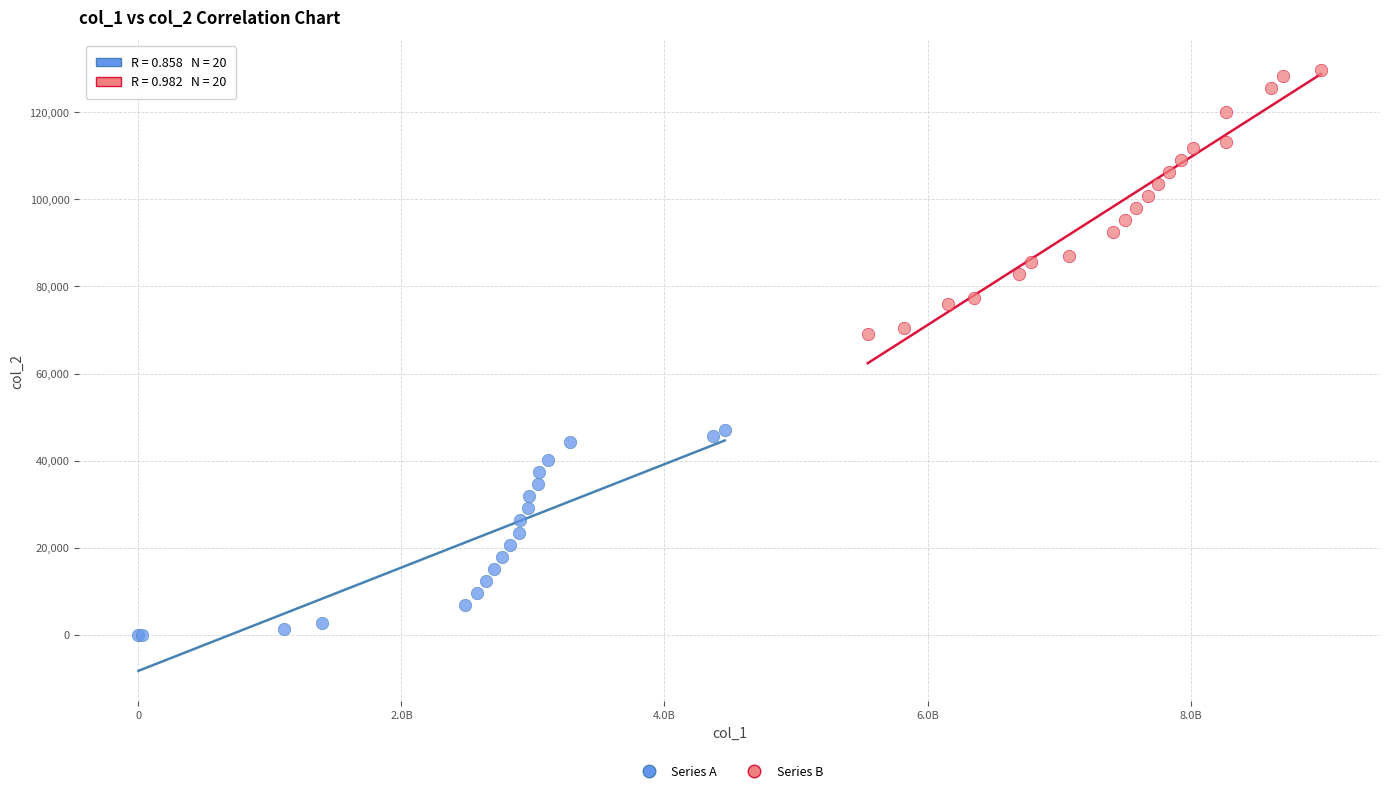

Which series contains the highest Y value?

Series B